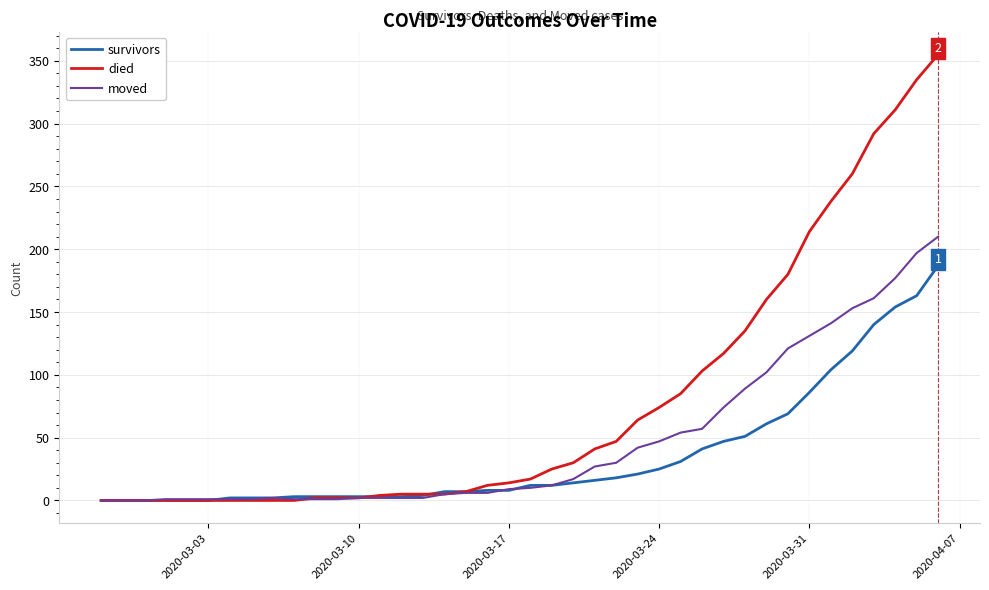

Rank the series by their average value, from lowest to highest.

survivors, moved, died